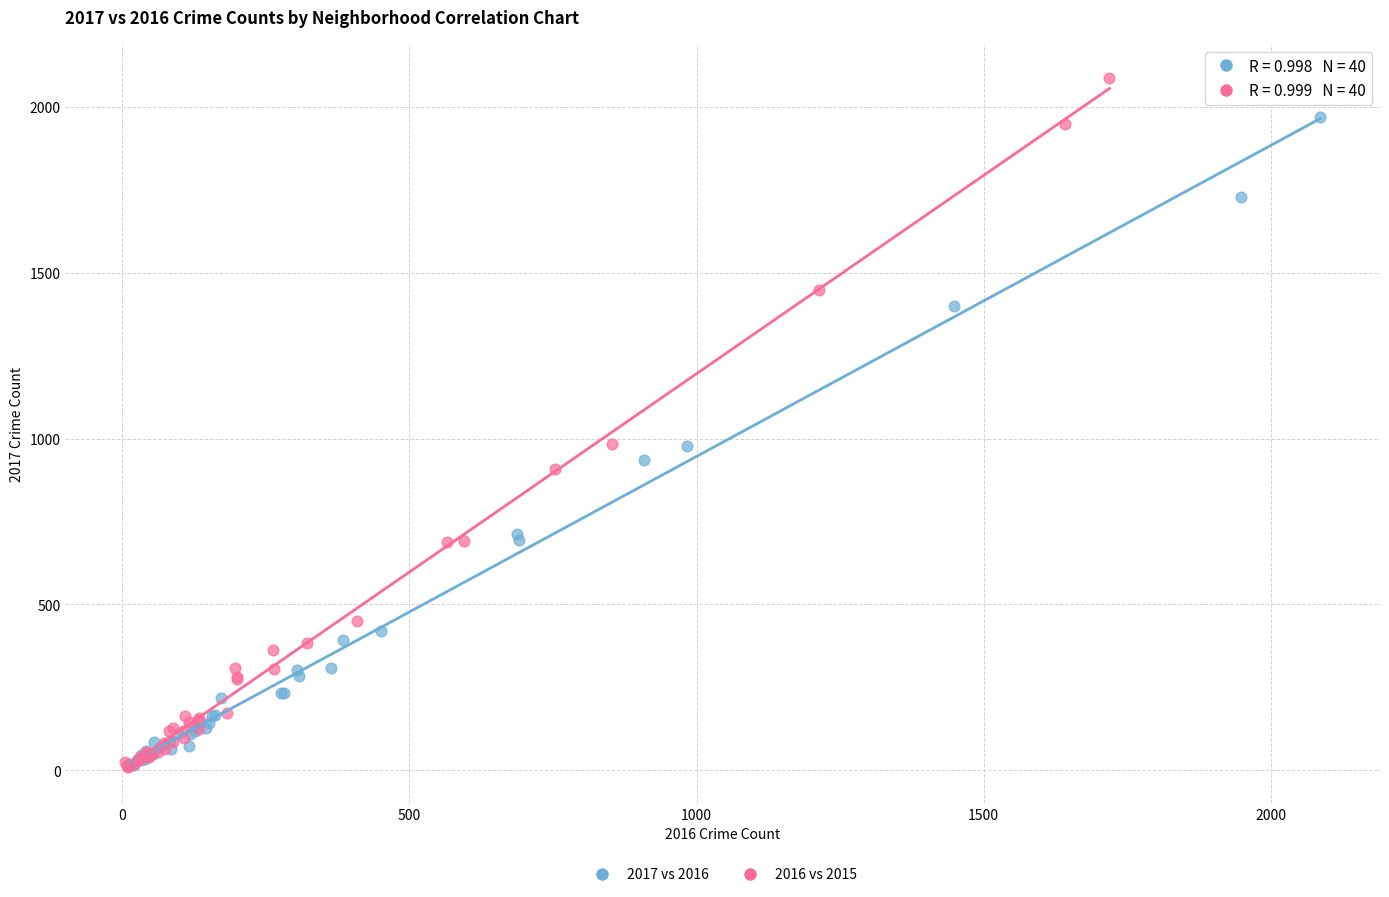

Which series reaches the maximum Y coordinate?

2016 vs 2015